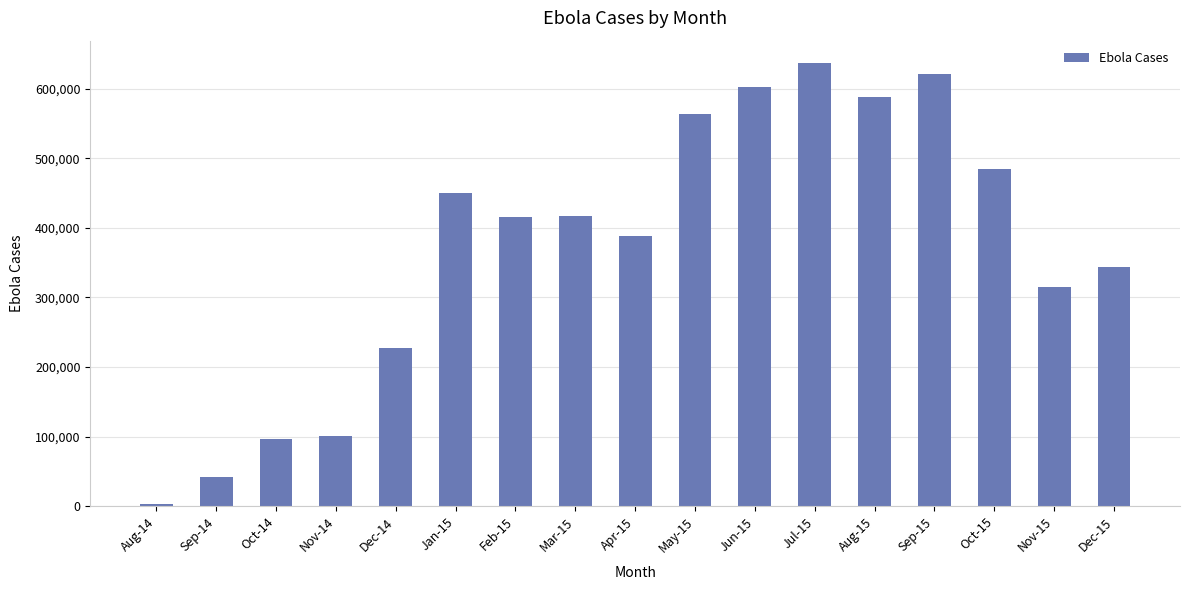

Which has a higher value, Oct-15 or Oct-14?

Oct-15